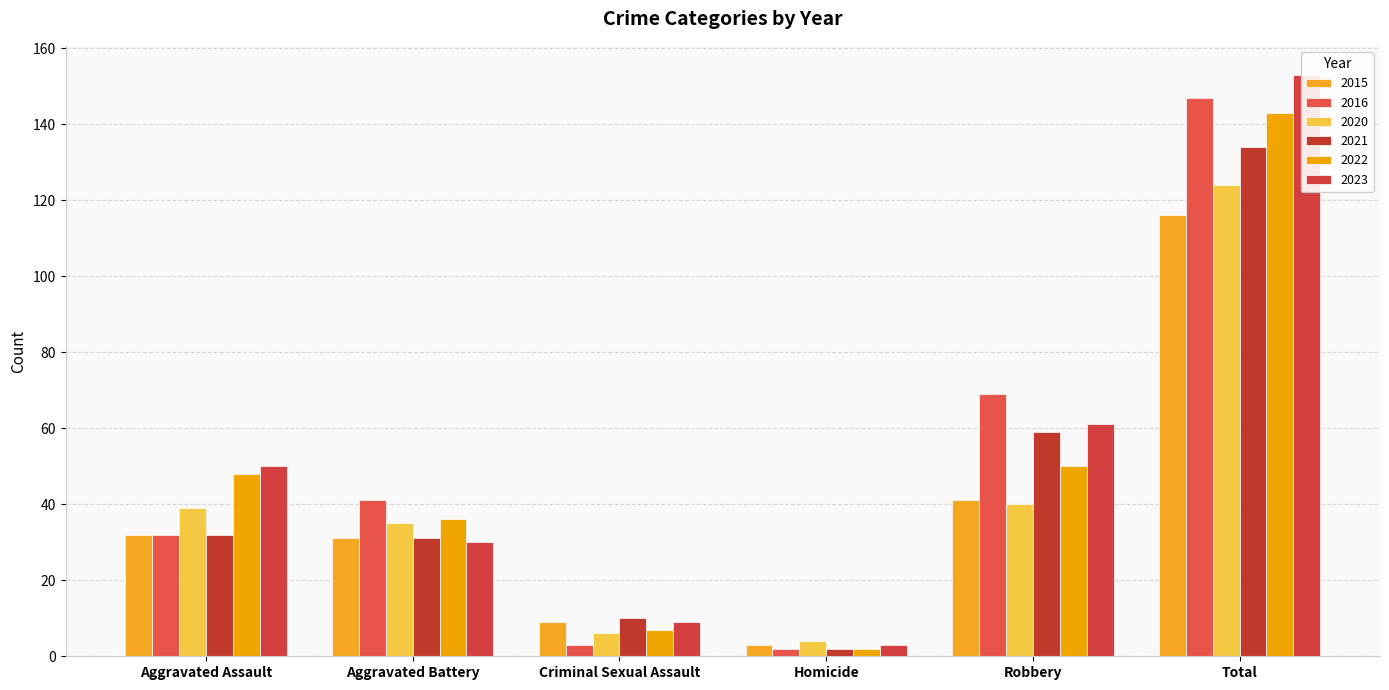

Which has a higher value, Total or Criminal Sexual Assault?

Total